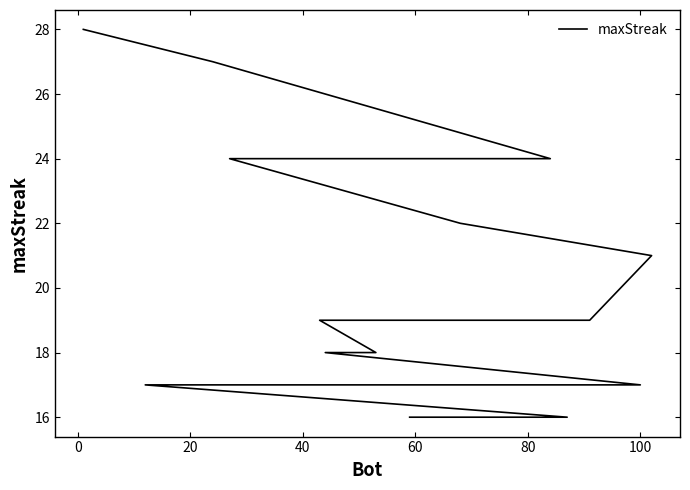

Count the number of values greater than 18.

9